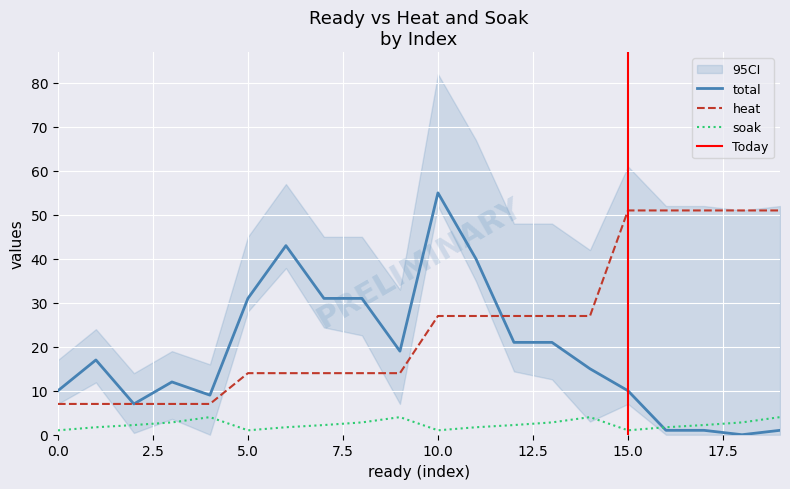

Is it true that heat equals 22.9 at 5.0?

False